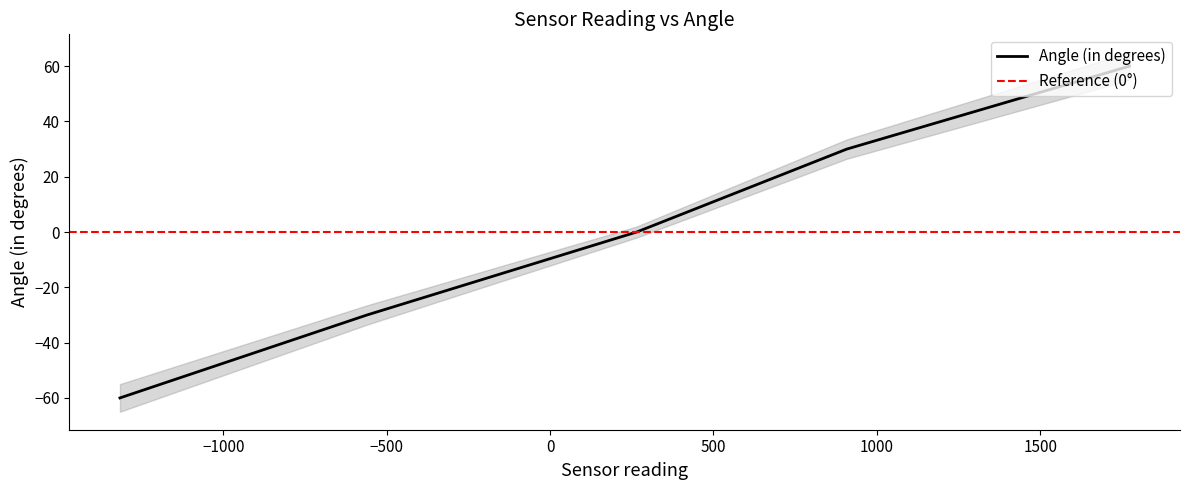

What position from the left is −500?

3